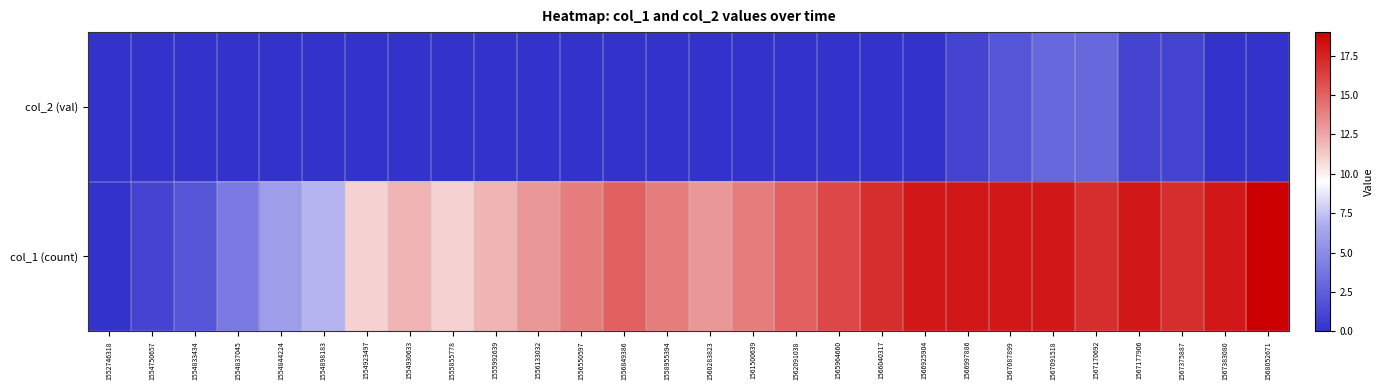

Rank the series at 1554844224 from lowest to highest value.

col_2 (val), col_1 (count)